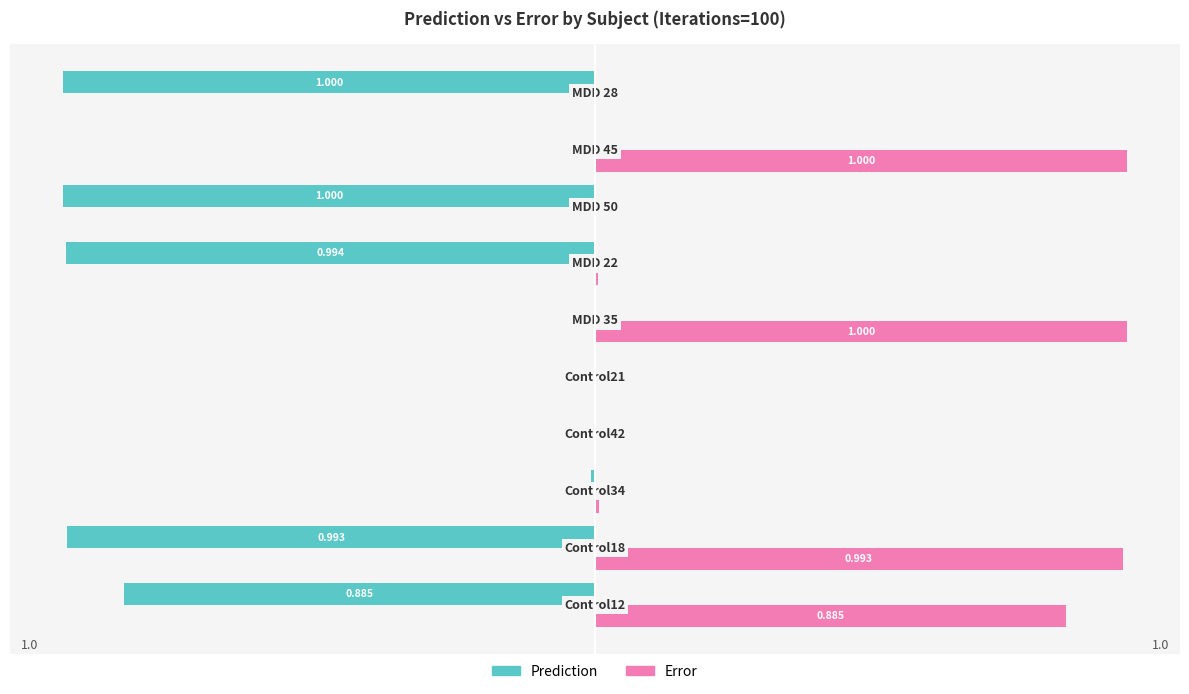

Which series has the largest total across all categories?

Error